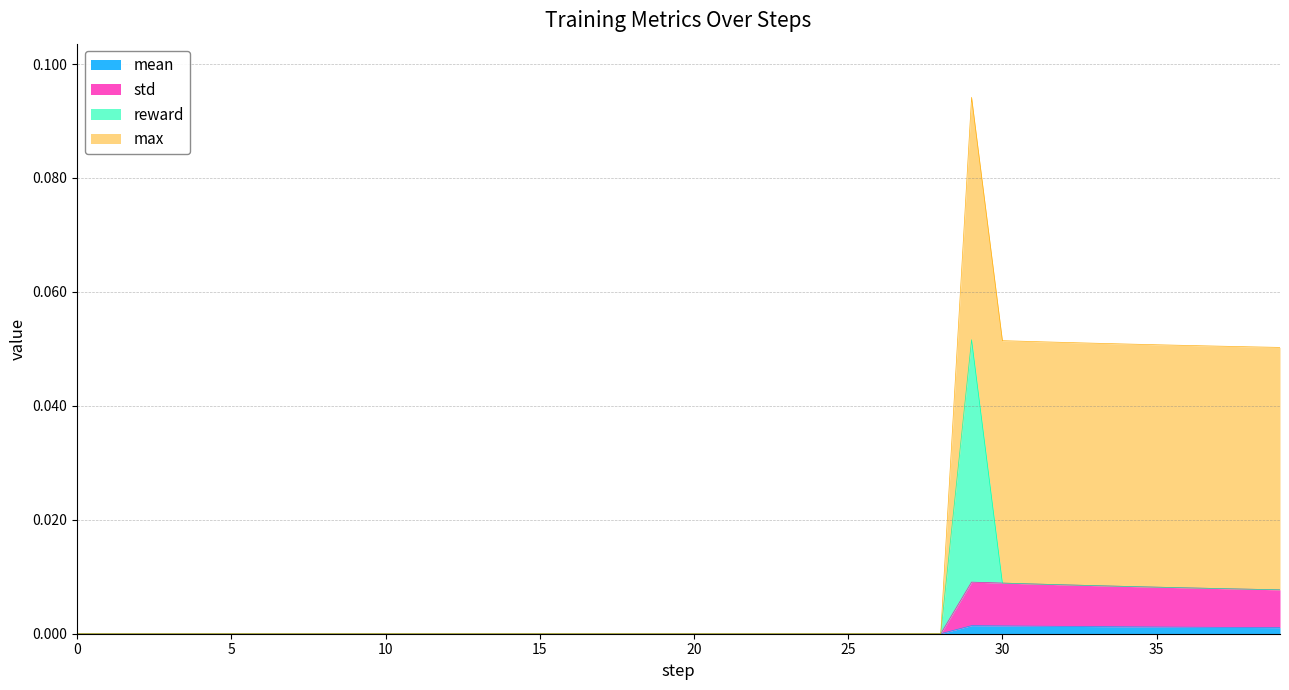

How many values in the std series exceed 0?

11